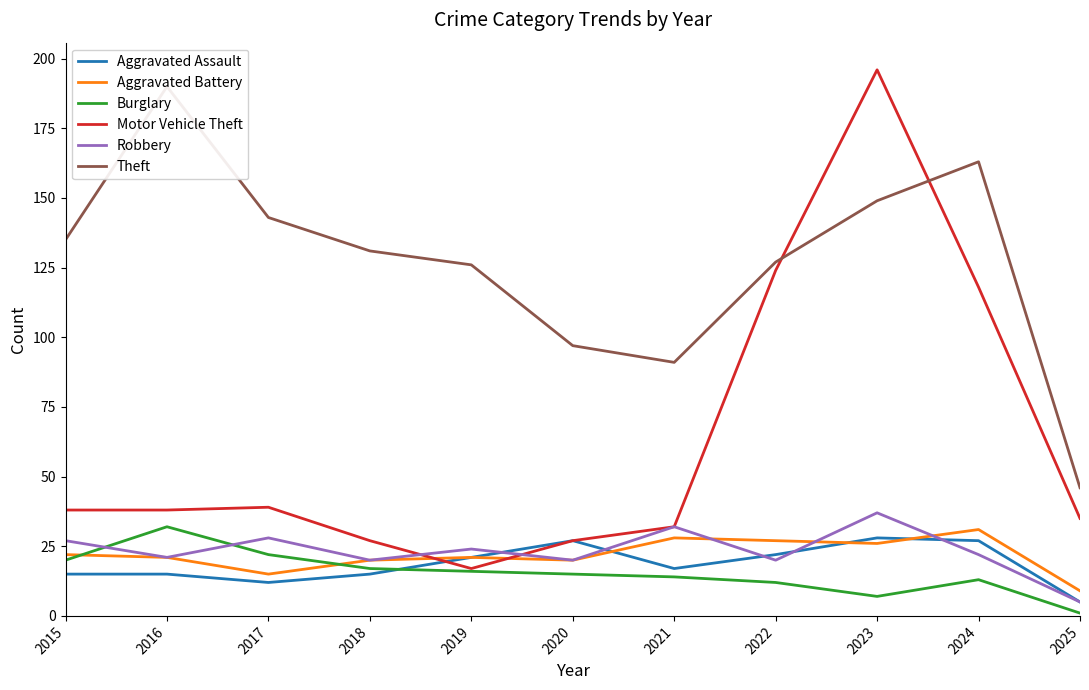

Between which two adjacent categories do Robbery and Aggravated Battery first intersect?

2021 and 2022